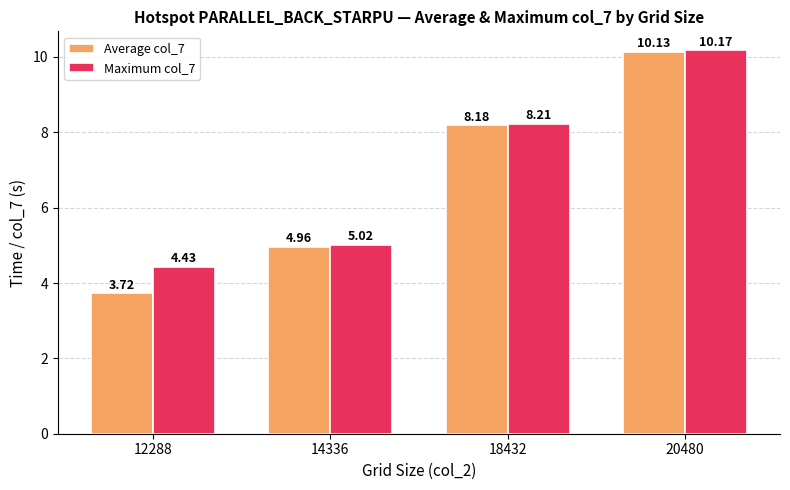

What is the average value of the Average col_7 series?

6.7